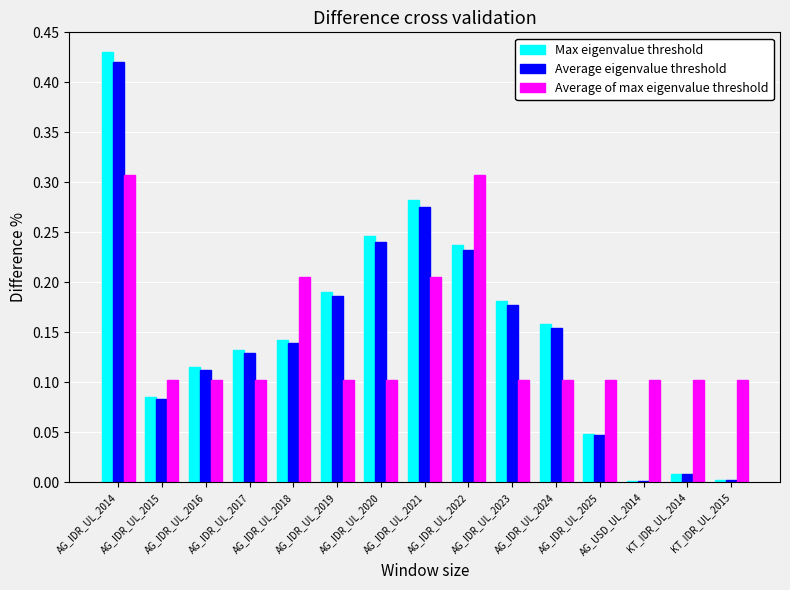

Is it true that Average of max eigenvalue threshold equals 0.1 at AG_IDR_UL_2015?

True